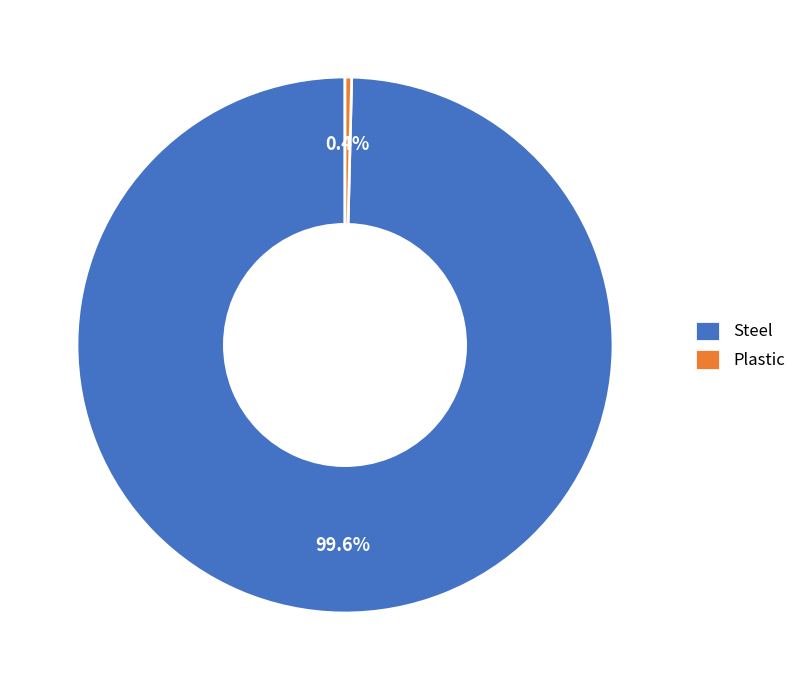

Count the number of slices in the pie.

2